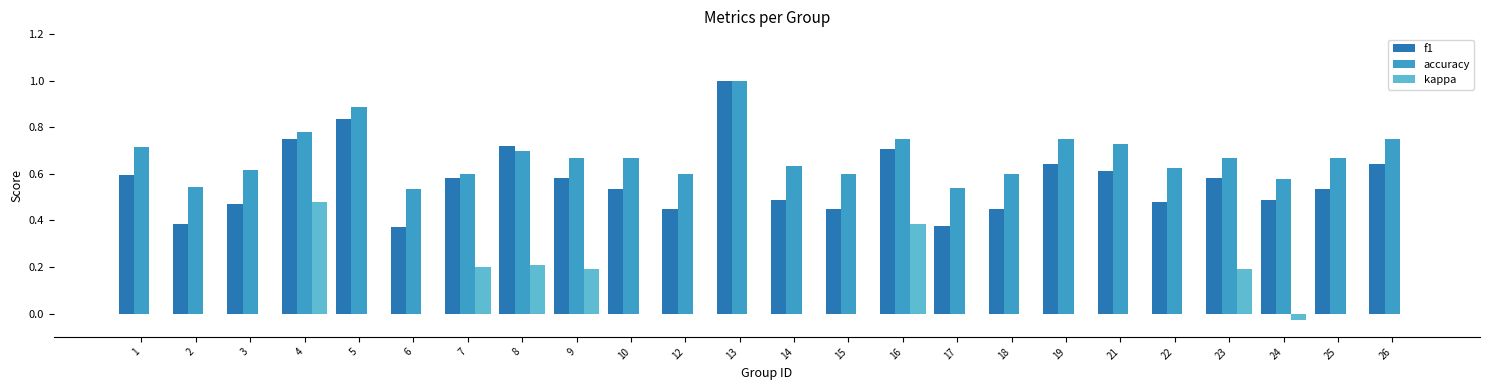

The value of accuracy at 23 is 0.4. True or false?

False